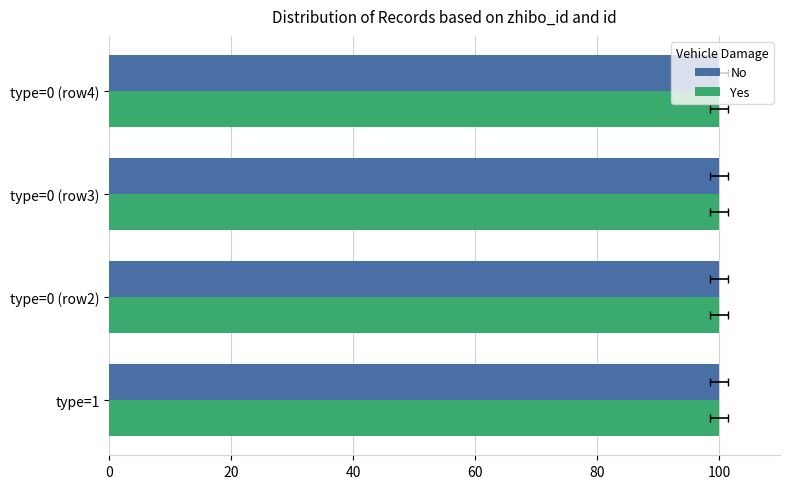

Which series has the largest range (max minus min)?

No